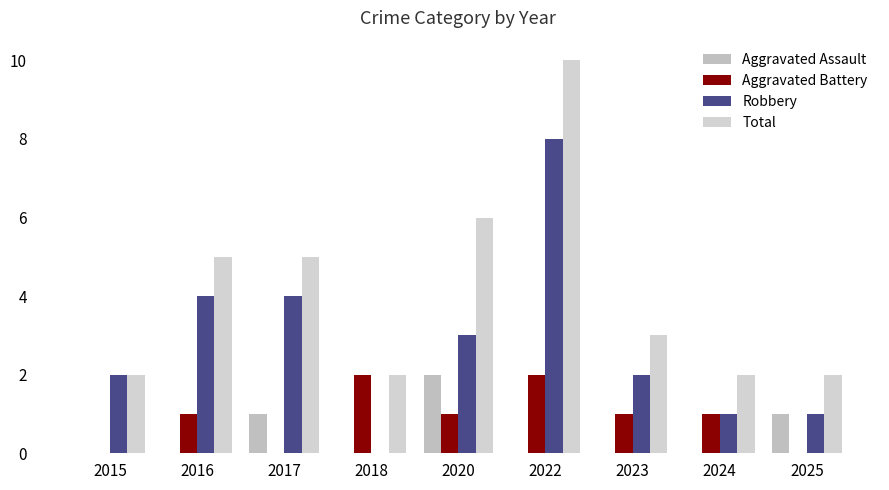

The value of Aggravated Assault at 2020 is 2. True or false?

True